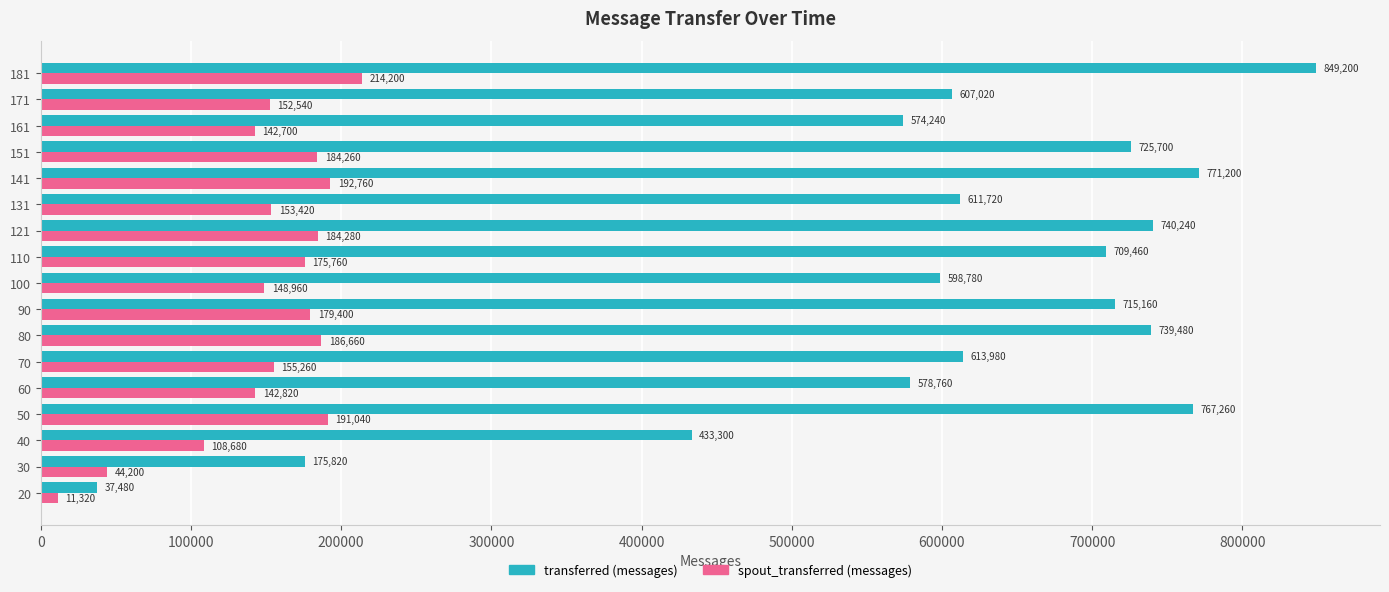

Where is spout_transferred (messages) nearest to the value 112760?

40